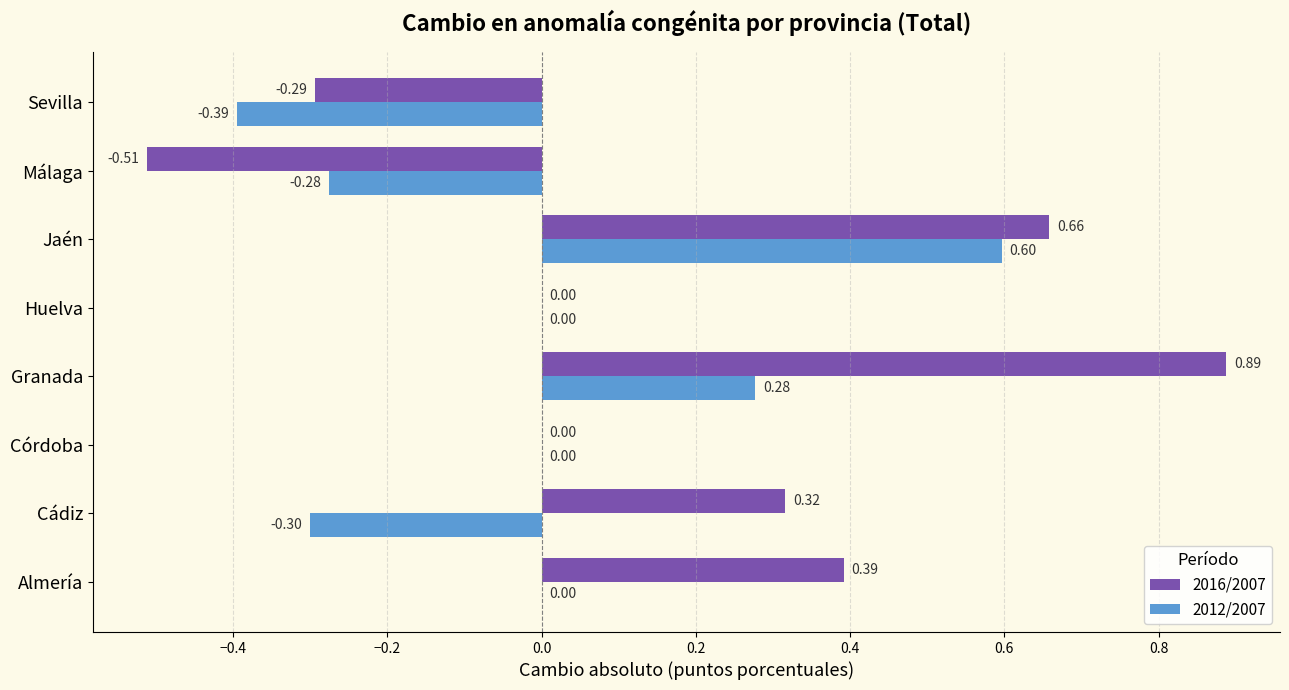

At which category is the sum across all series the highest?

Jaén